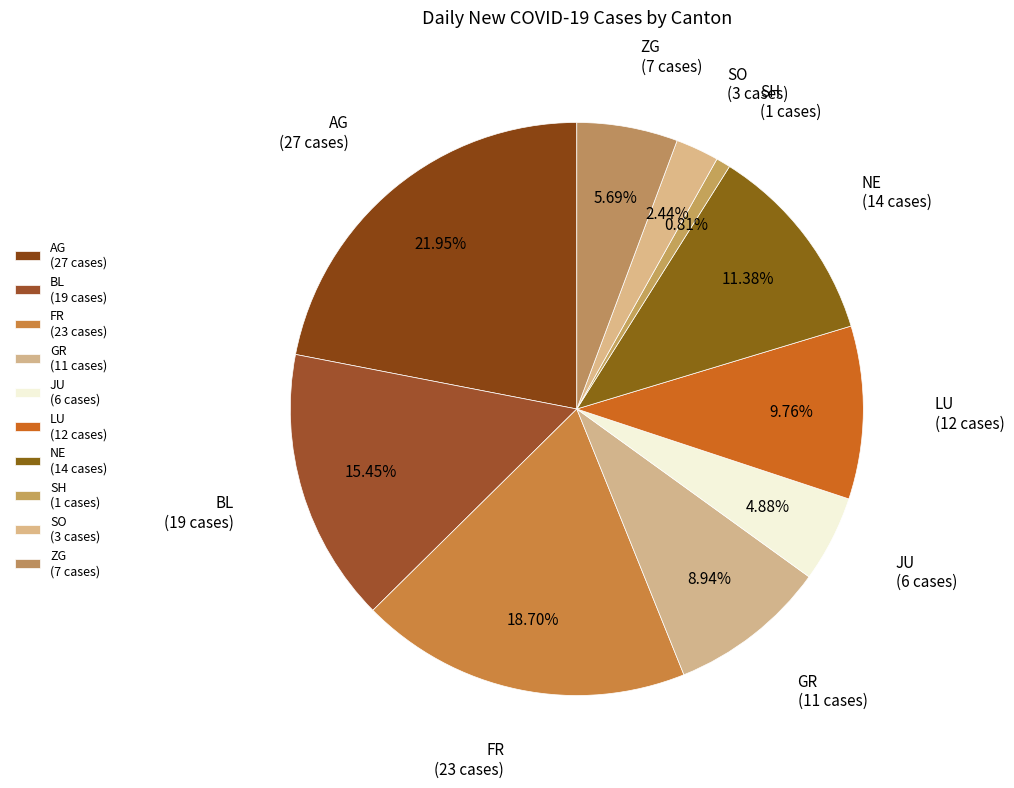

Is there any slice that represents more than half of the pie?

No